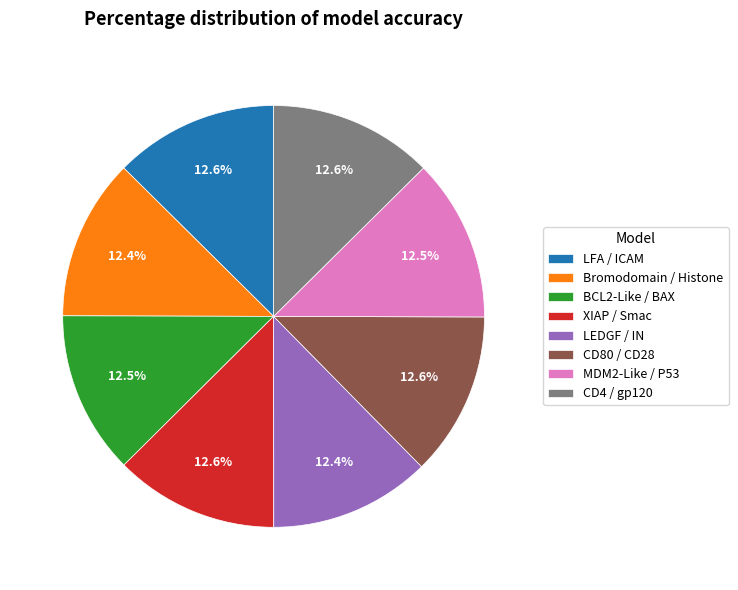

What percentage is NOT represented by LEDGF / IN?

87.6%